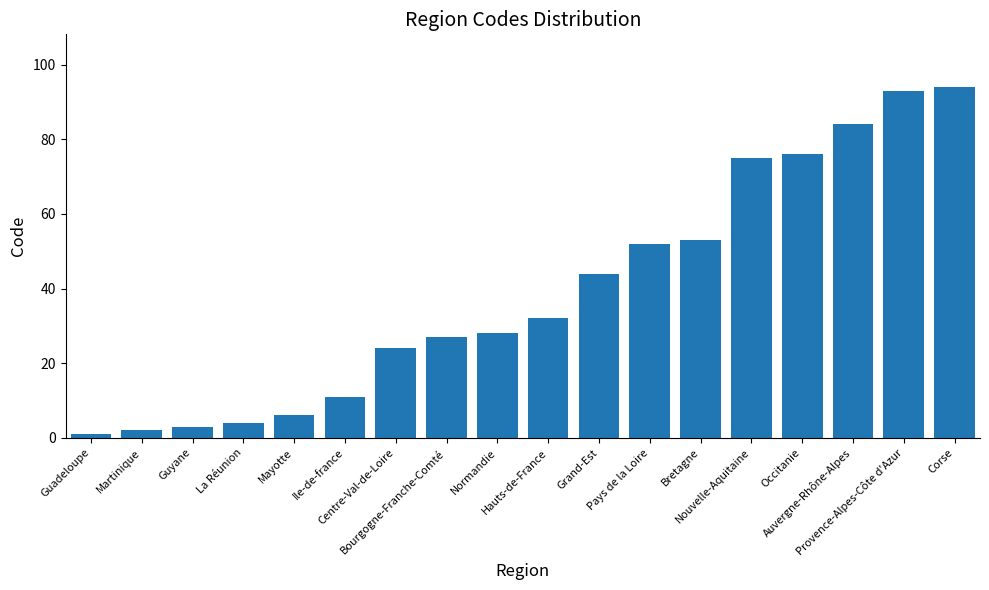

How many bars are there in total?

18